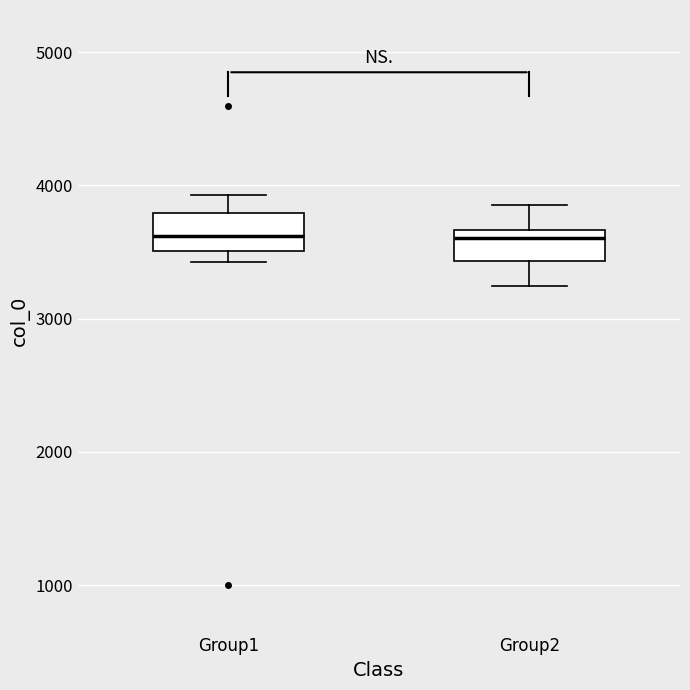

Where does the lower whisker of the box for Group2 end on the y-axis? The values are not printed on the chart, so give them approximately, as read against the axis.

3200